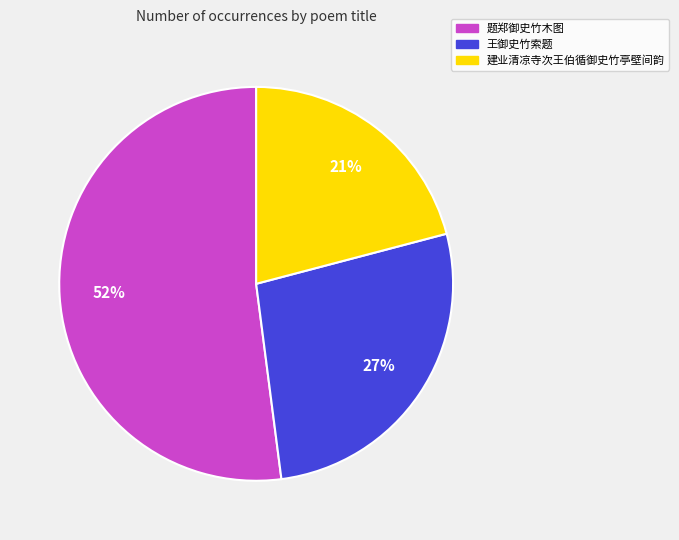

Do 题郑御史竹木图 and 王御史竹索题 together represent more than half of the pie?

Yes